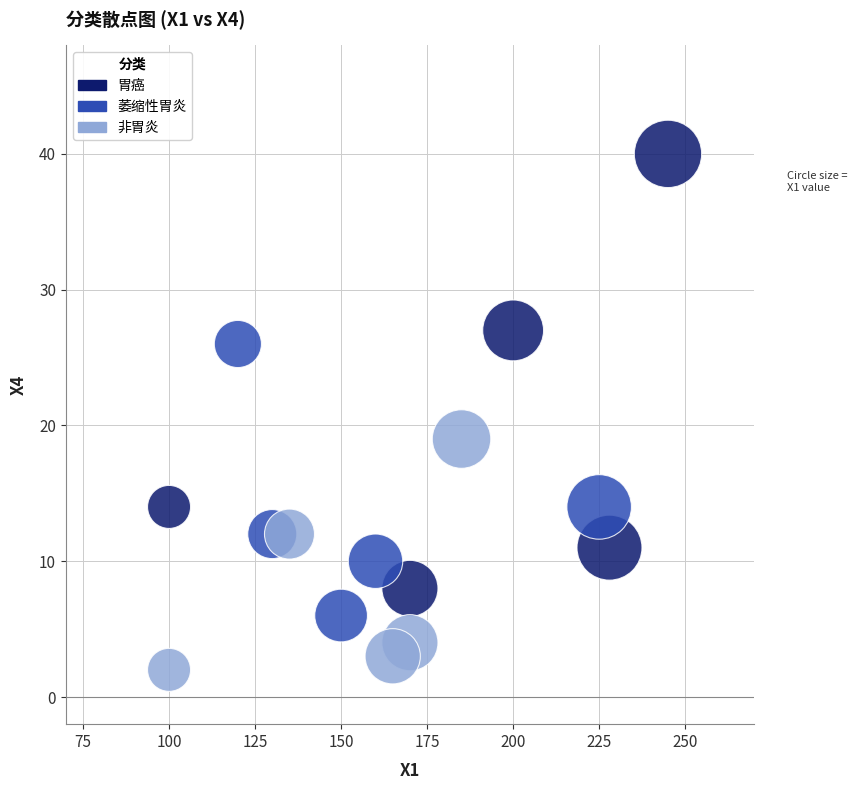

Which series has the widest spread of Y values?

胃癌